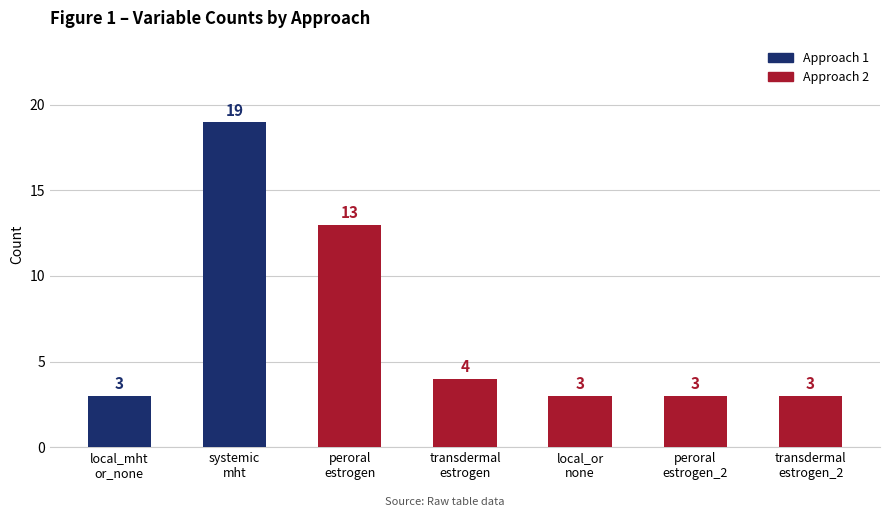

What is the maximum value shown in the chart?

19